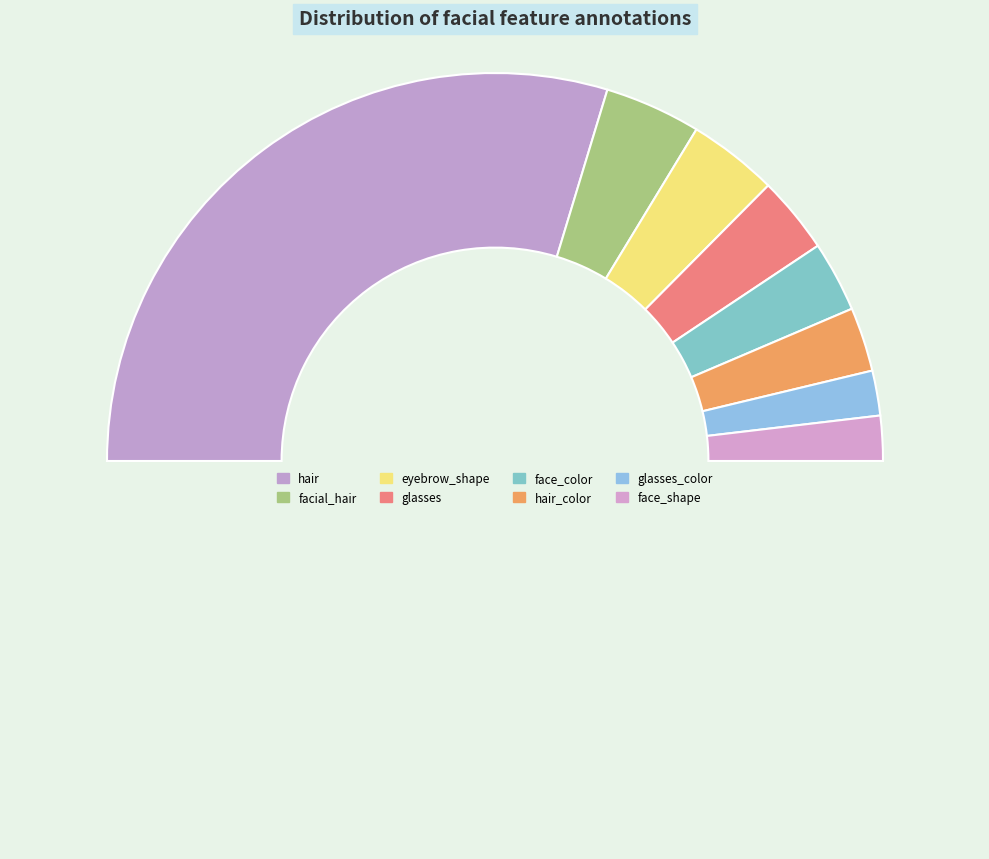

Count the number of slices in the pie.

9